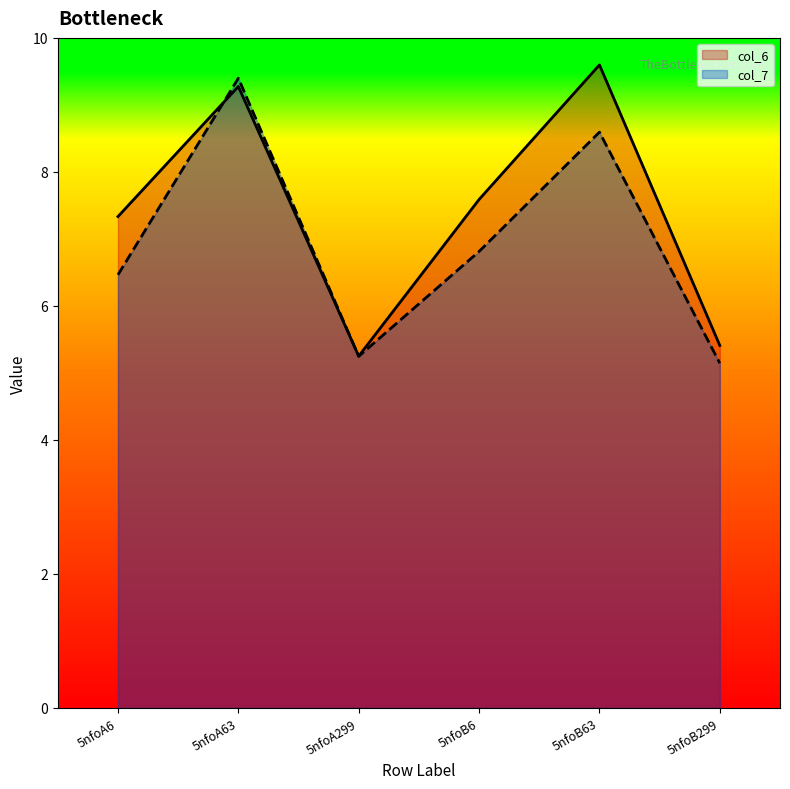

What position from the left is 5nfoA63?

2